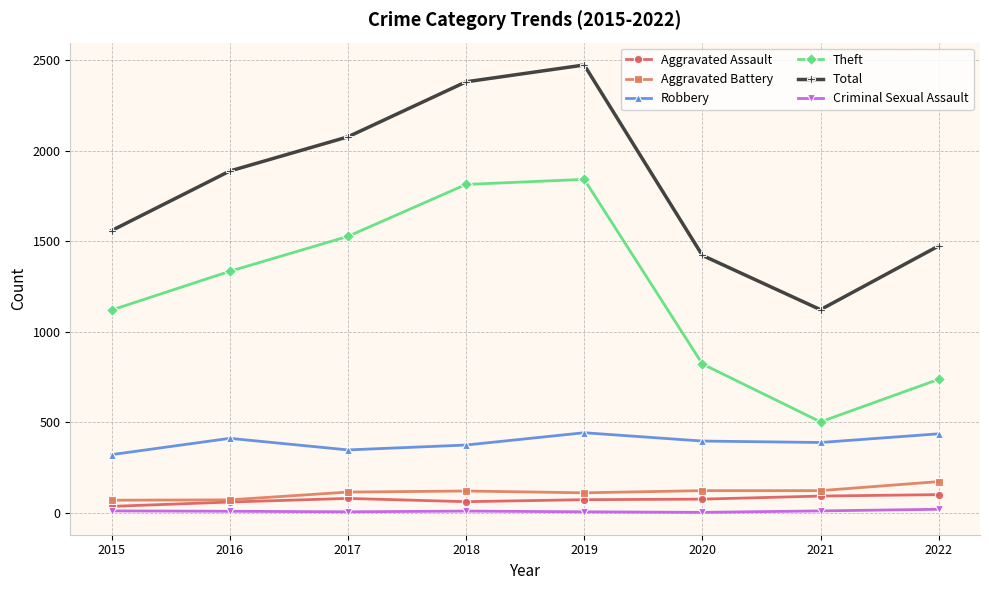

The Aggravated Assault series shows 61 at 2018. True or false?

True